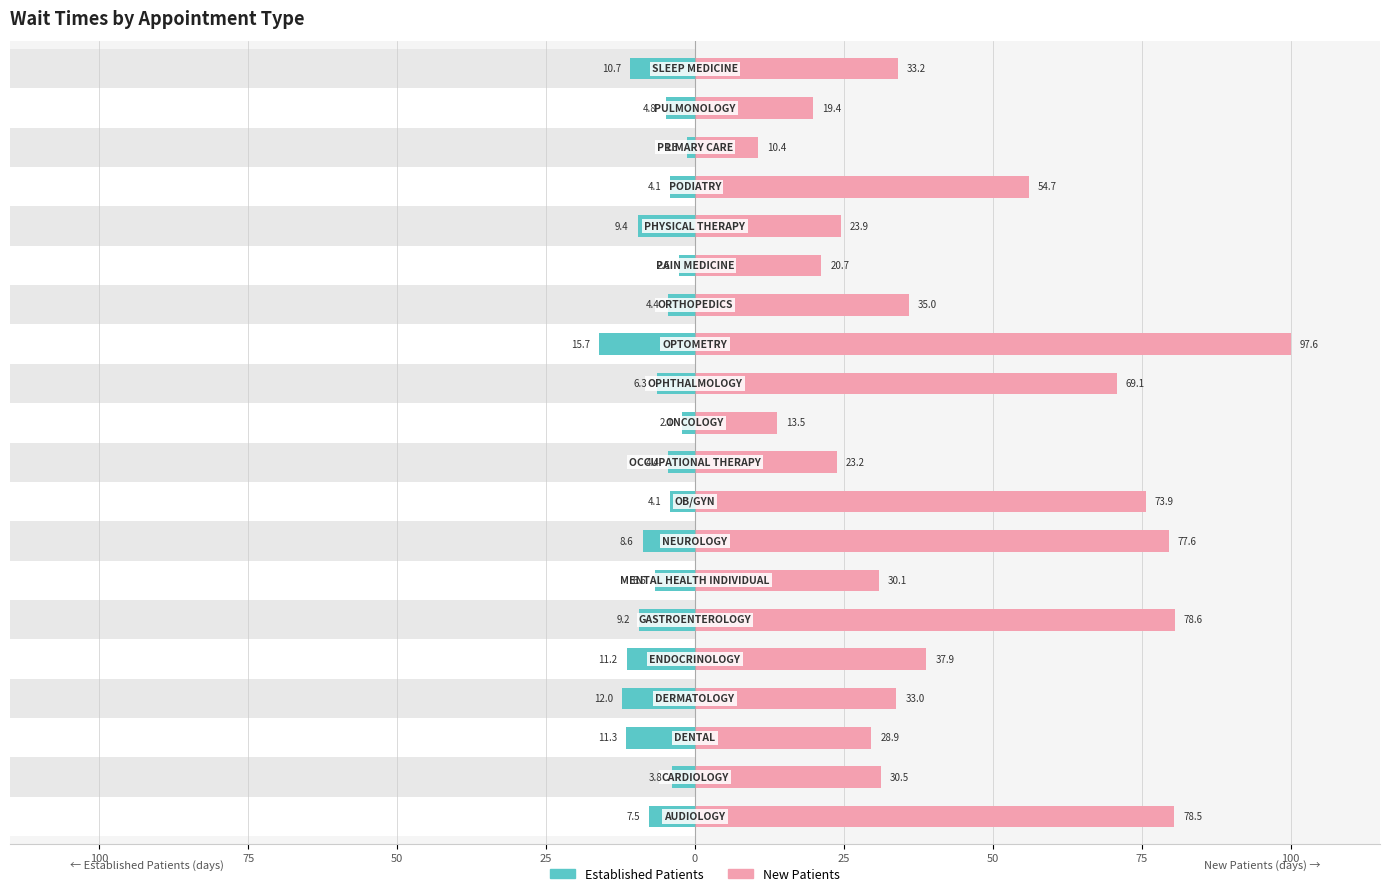

Reading left to right, what are all the values shown in this chart?

Established Patients: -7.7	-3.9	-11.6	-12.3	-11.5	-9.4	-6.8	-8.8	-4.2	-4.5	-2.2	-6.5	-16.1	-4.5	-2.7	-9.6	-4.2	-1.3	-4.9	-11.0
New Patients: 80.4	31.3	29.6	33.8	38.8	80.5	30.8	79.5	75.7	23.8	13.8	70.8	100.0	35.9	21.2	24.5	56.0	10.7	19.9	34.0